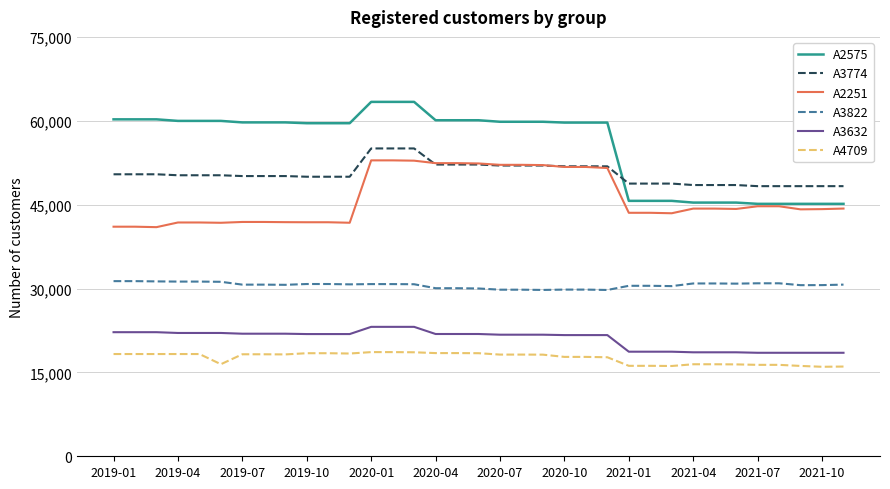

What is the sum of all A2251 values?

1612290